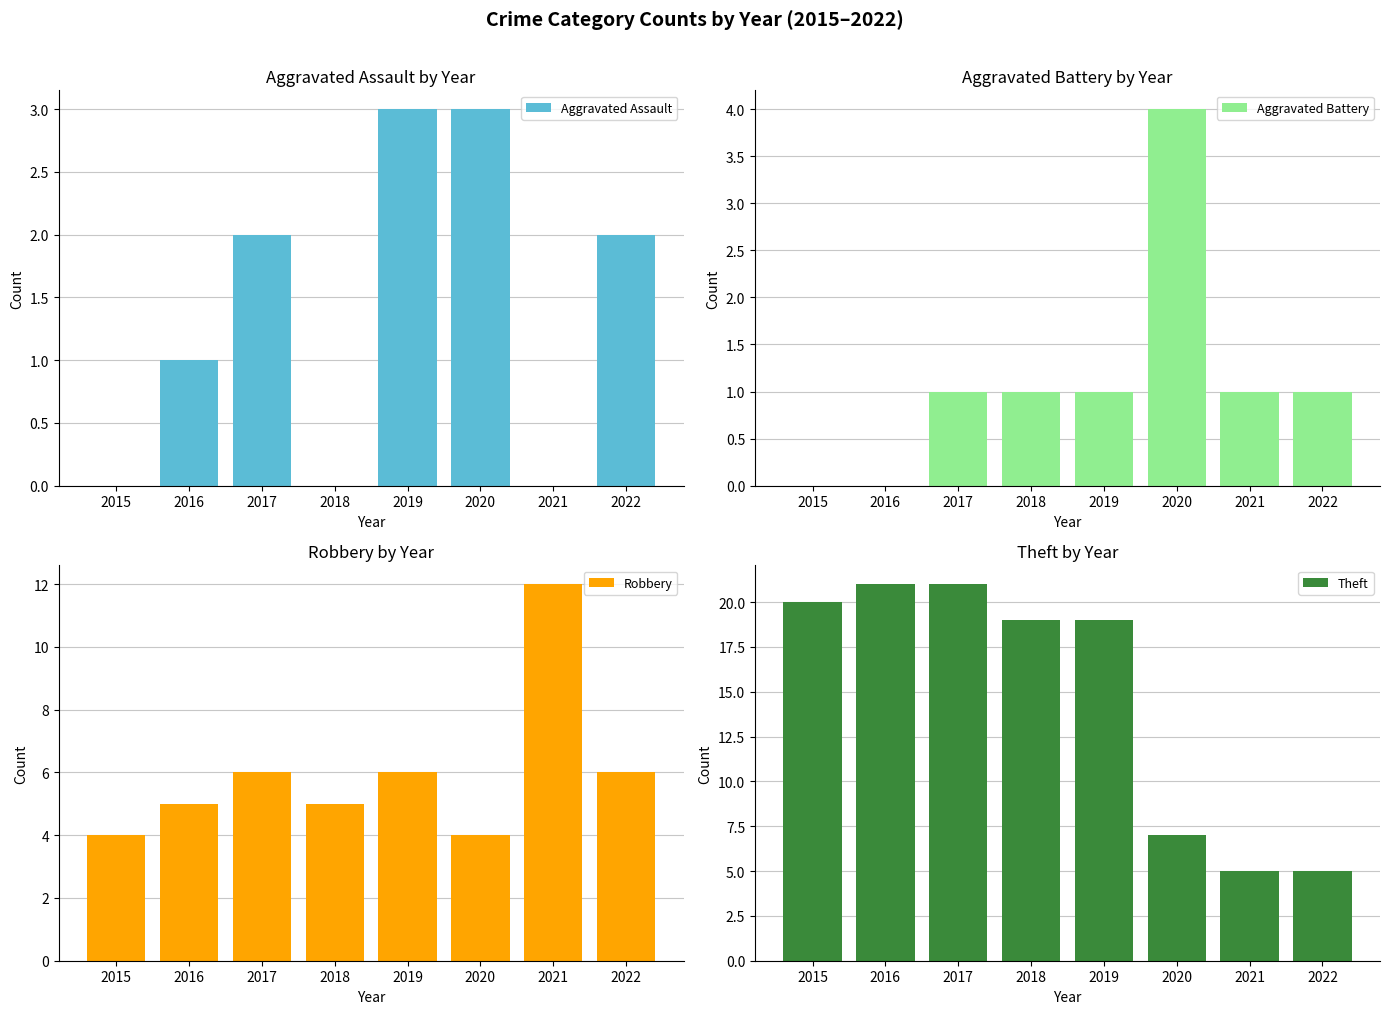

What is the highest value of the Robbery series?

12